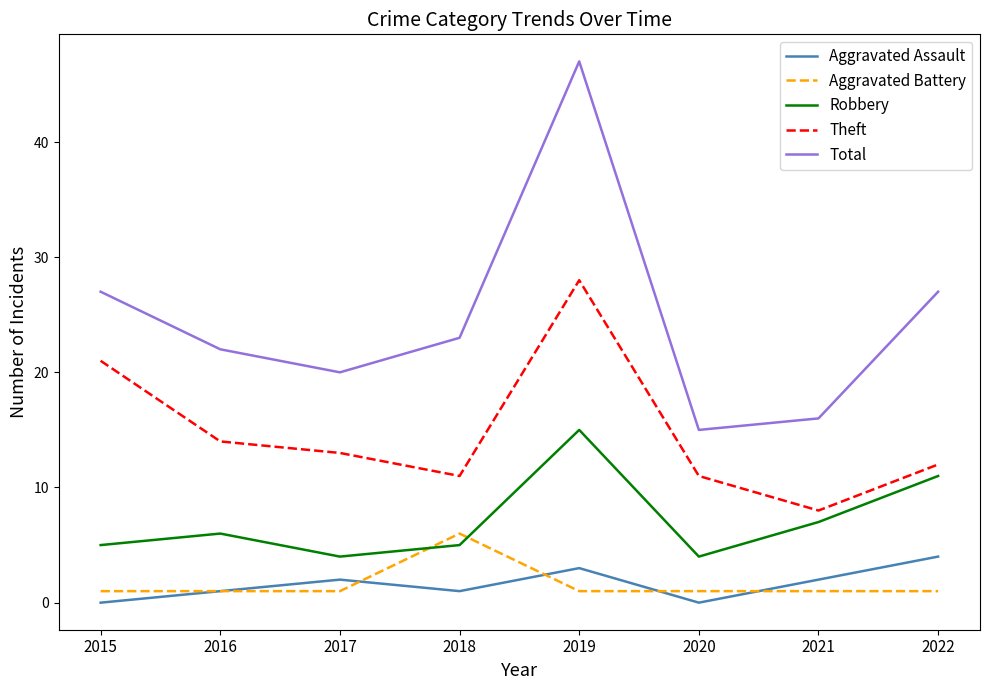

Rank the series at 2015 from highest to lowest value.

Total, Theft, Robbery, Aggravated Battery, Aggravated Assault